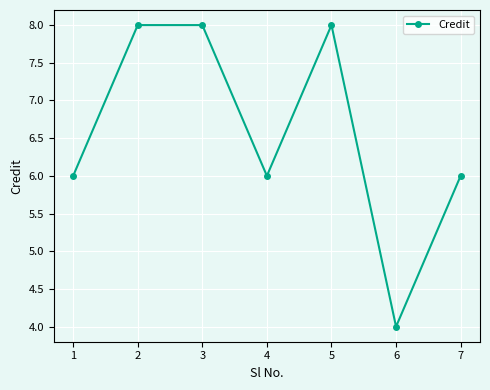

Reading left to right, extract all data points from this chart.

1=6	2=8	3=8	4=6	5=8	6=4	7=6